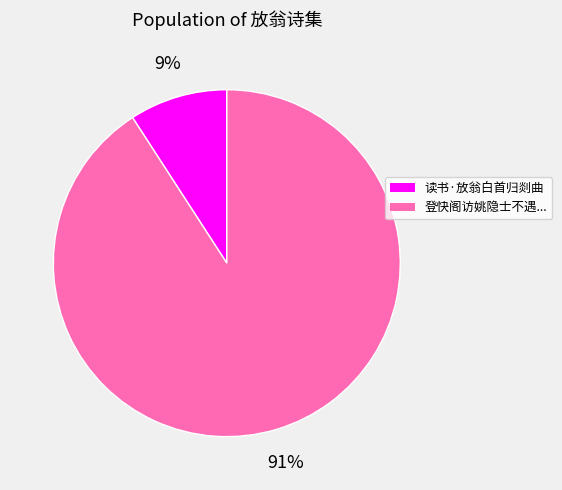

Which has a higher value, 登快阁访姚隐士不遇... or 读书·放翁白首归剡曲?

登快阁访姚隐士不遇...